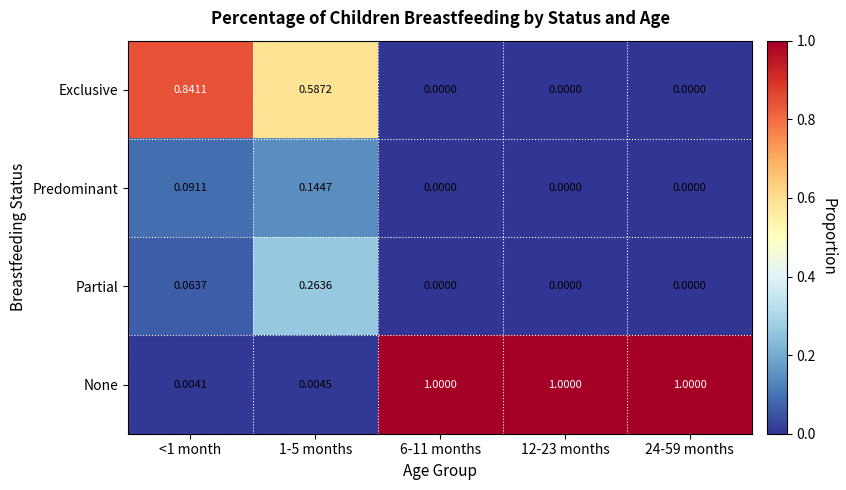

Which series has the largest range (max minus min)?

None